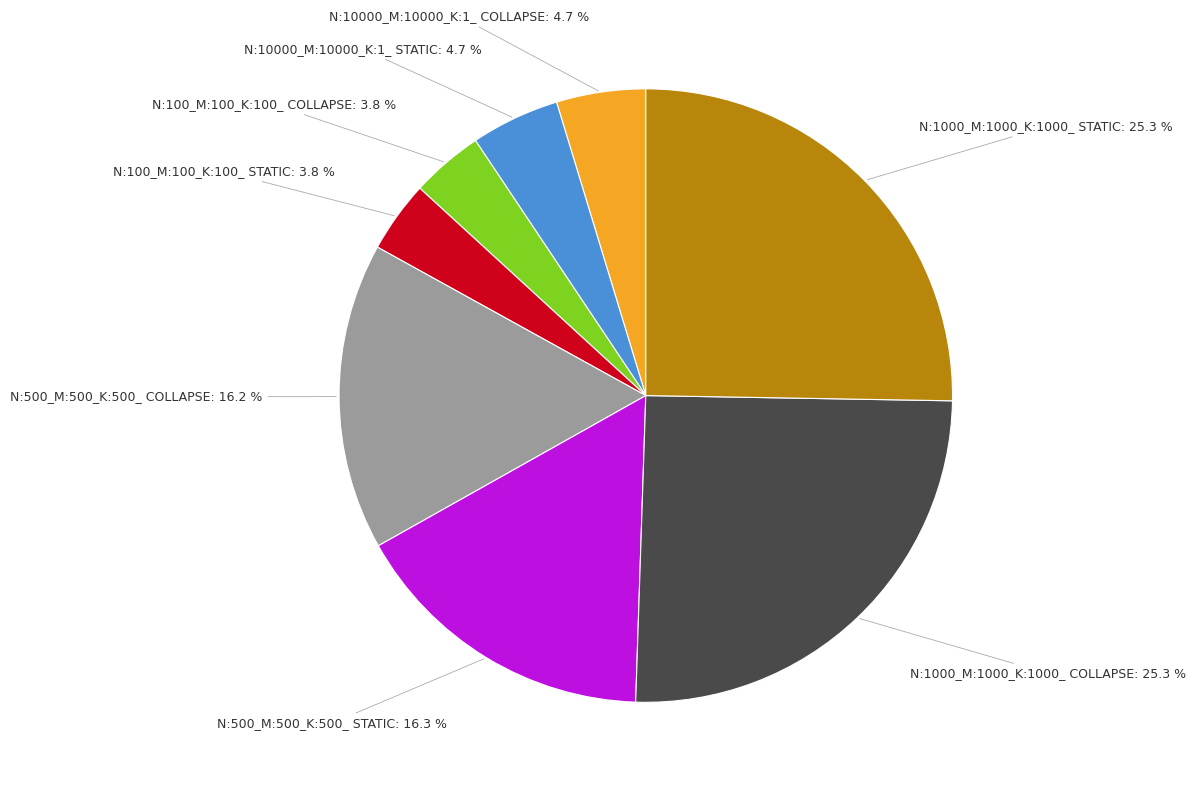

Is there any slice that represents more than half of the pie?

No